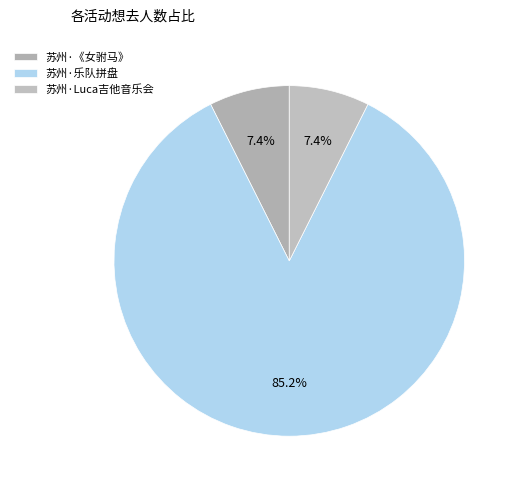

To the nearest percent, what is the average slice percentage?

33%